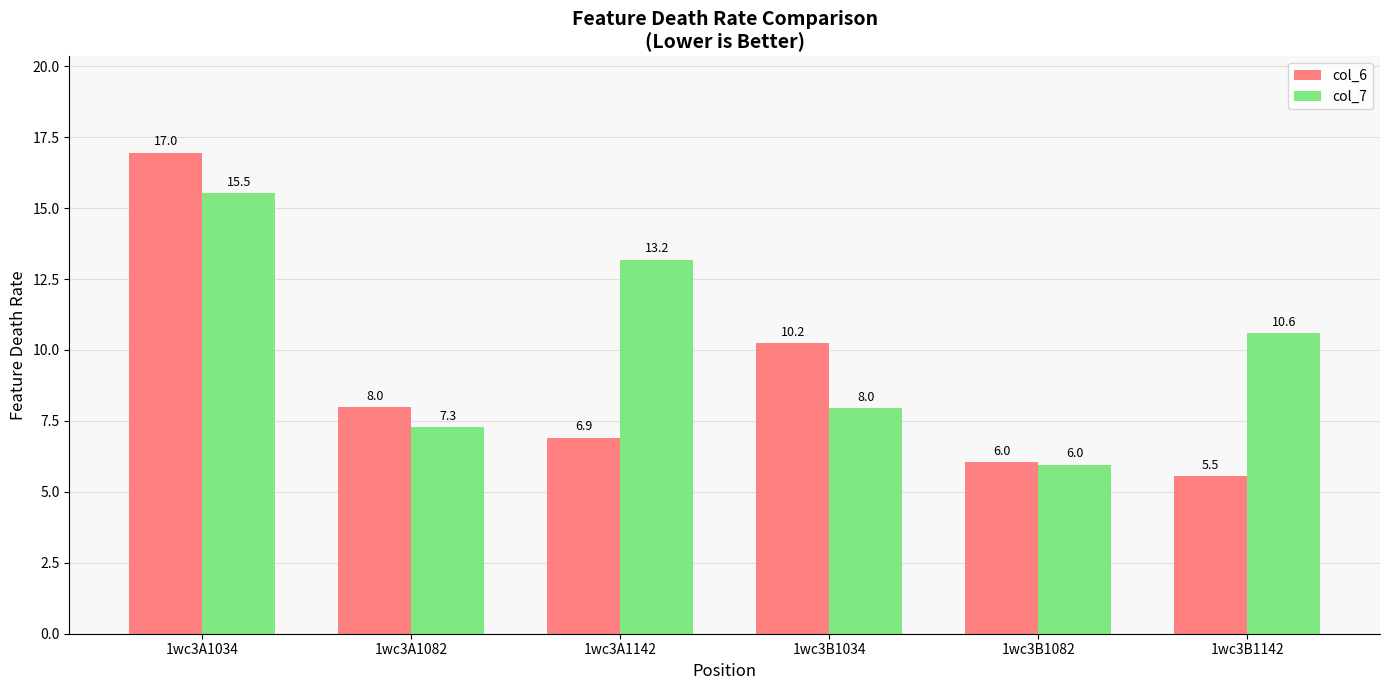

At which category does the chart reach its peak across all series?

1wc3A1034